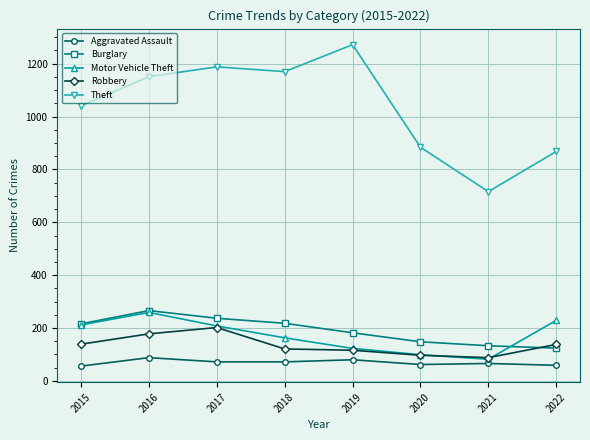

What are all the series names shown in the legend?

Aggravated Assault, Burglary, Motor Vehicle Theft, Robbery, Theft